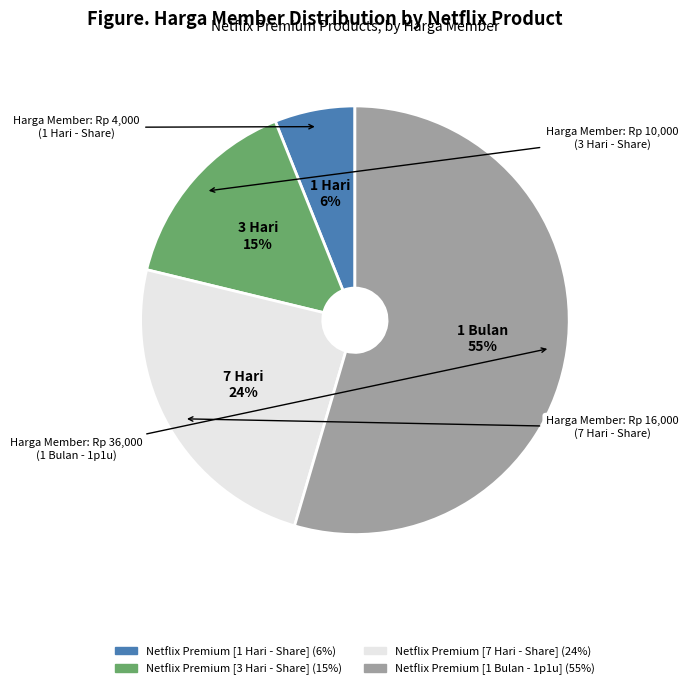

To the nearest percent, what percentage of the pie is Netflix Premium [1 Bulan - 1p1u]?

55%